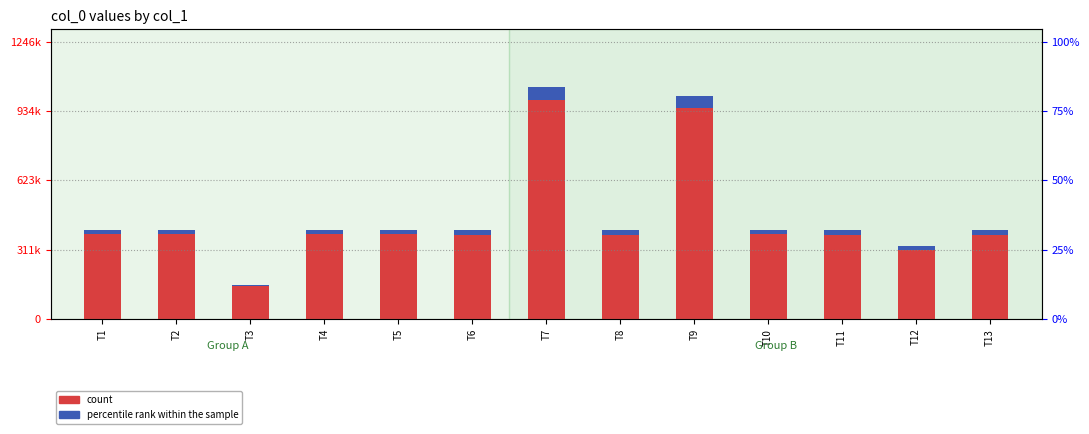

At which label does col_0 (count) reach its minimum?

T3